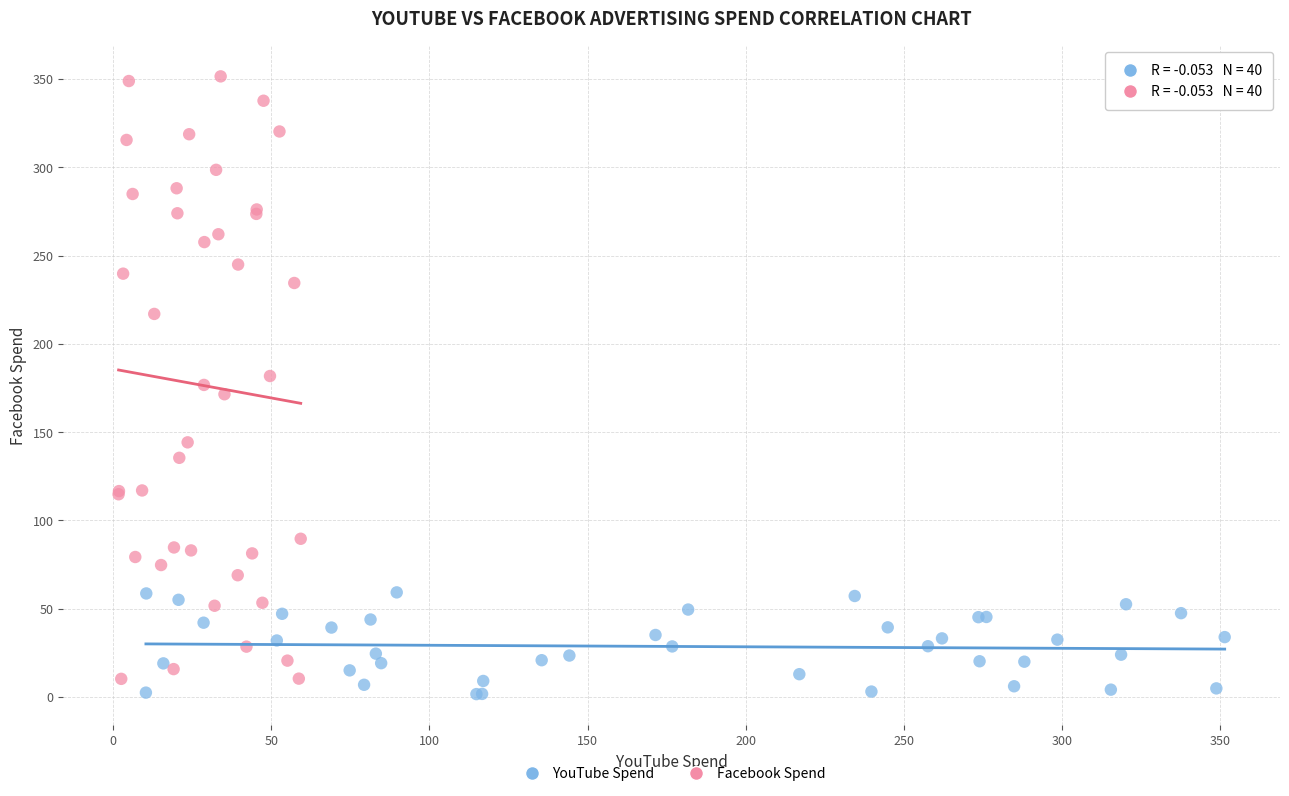

Which series has the widest spread of Y values?

Facebook Spend